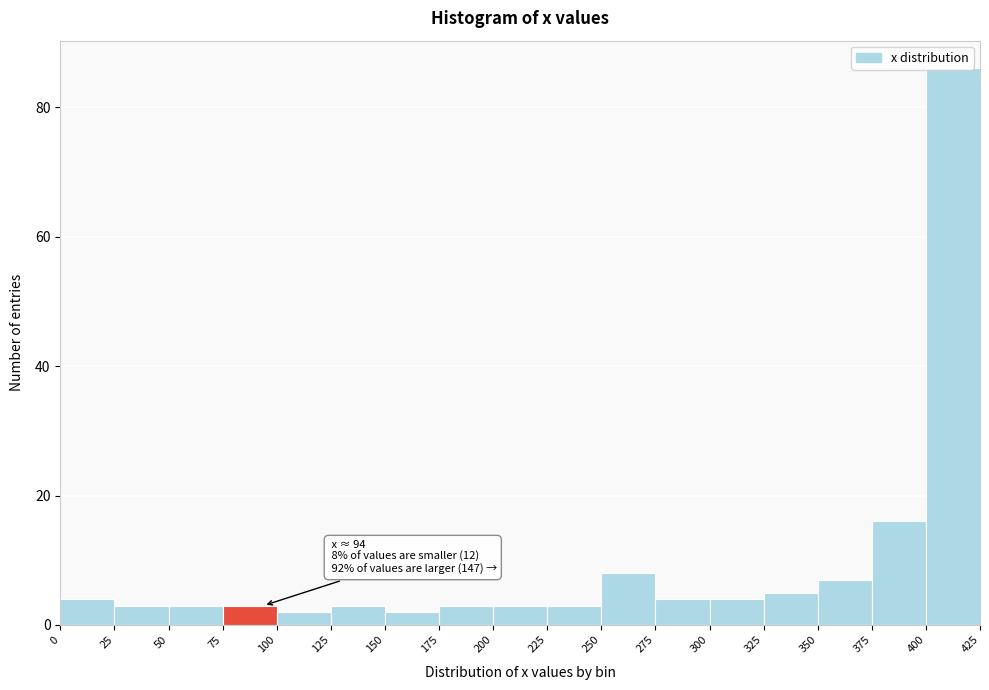

Over which range of the x-axis is the bar tallest?

400 to 425